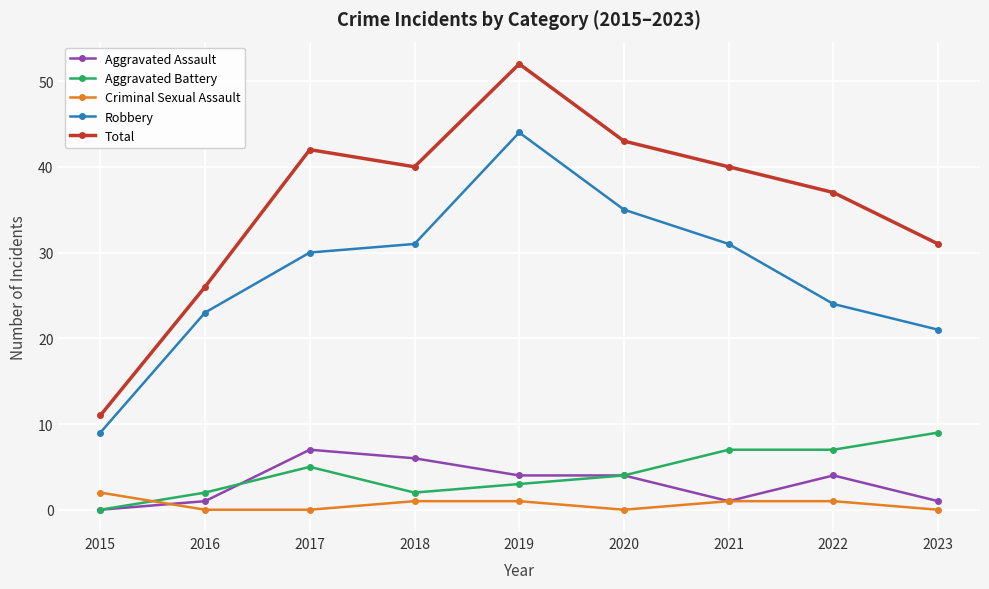

What is the difference between the second highest and minimum values in the Criminal Sexual Assault series?

1